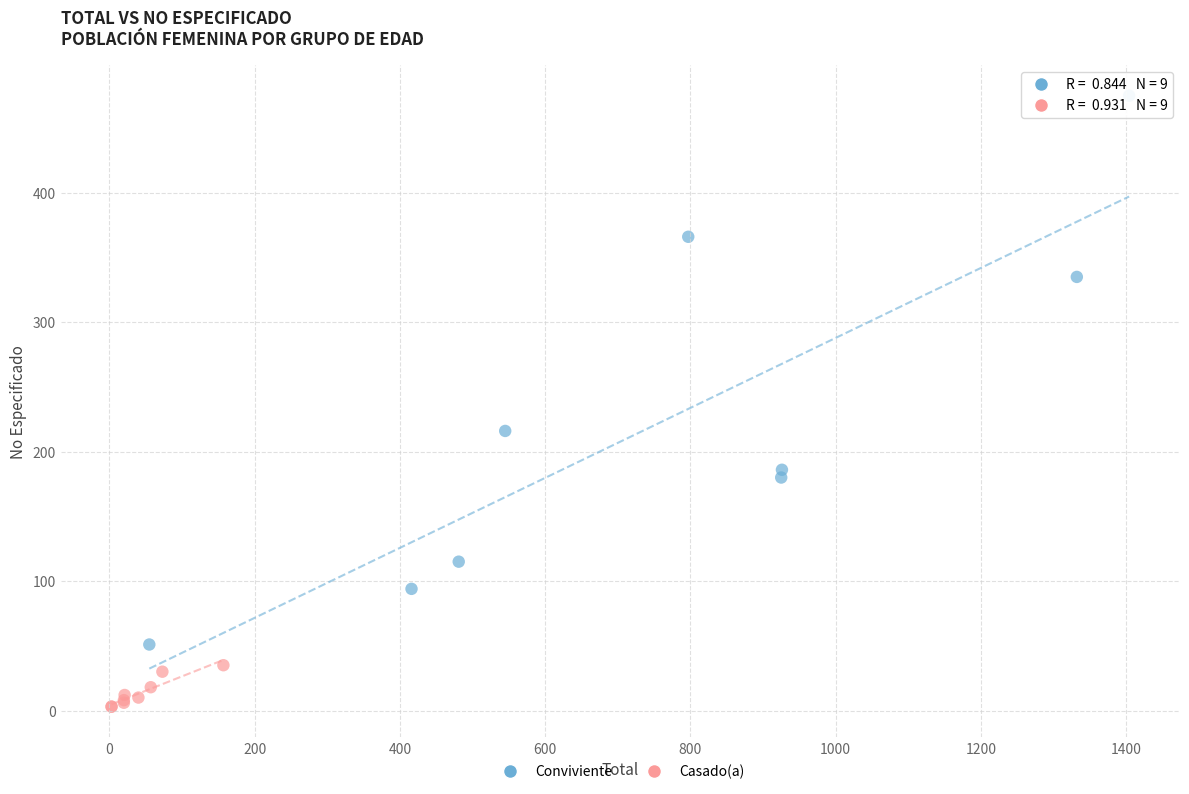

Which series contains the highest Y value?

Conviviente